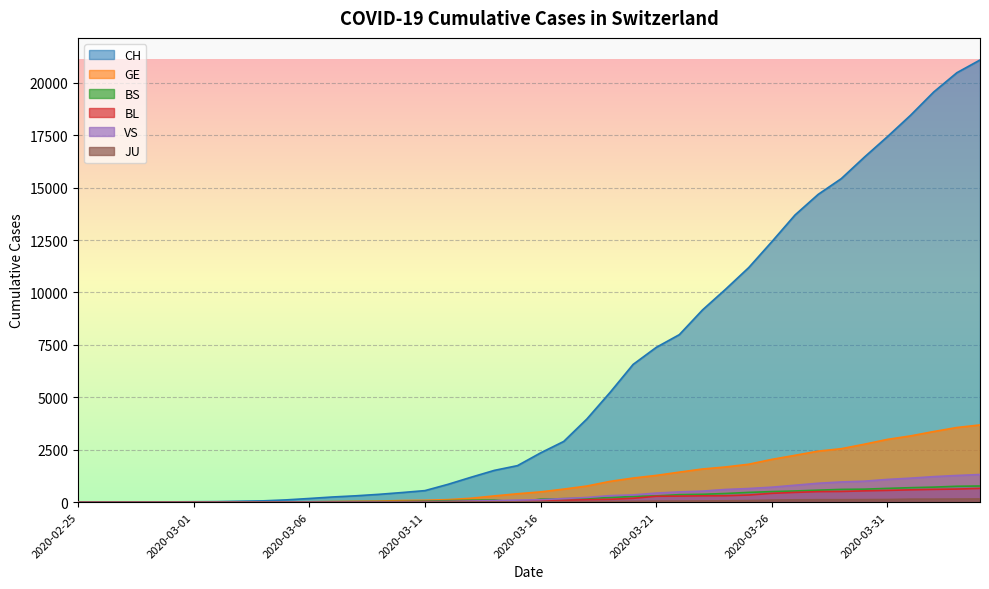

The value of BS at 2020-03-25 is 466. True or false?

True